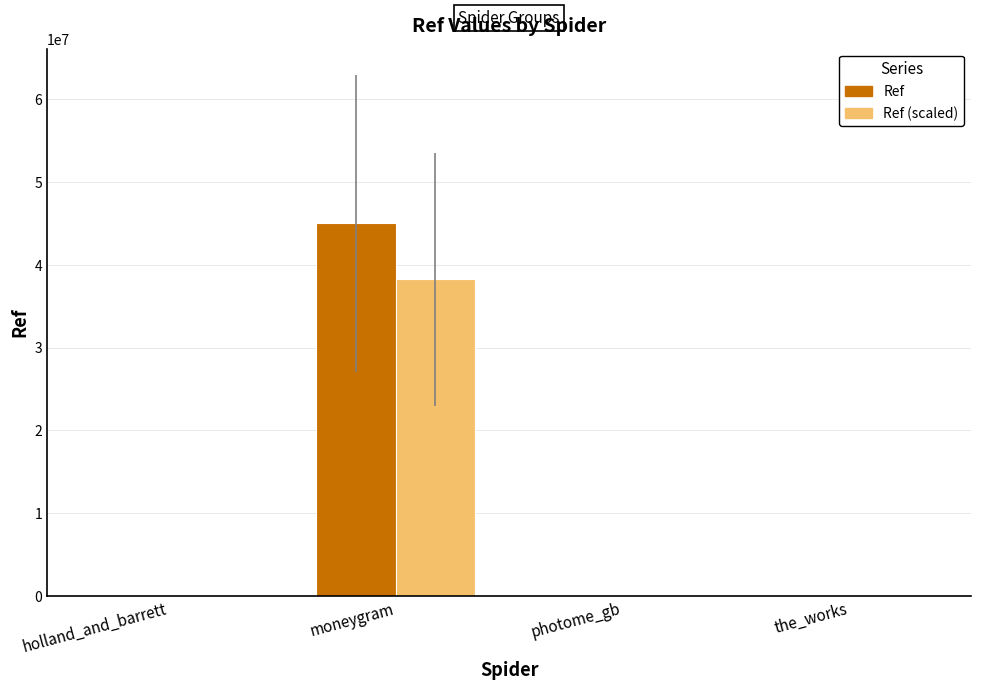

How many categories are shown in the chart?

4